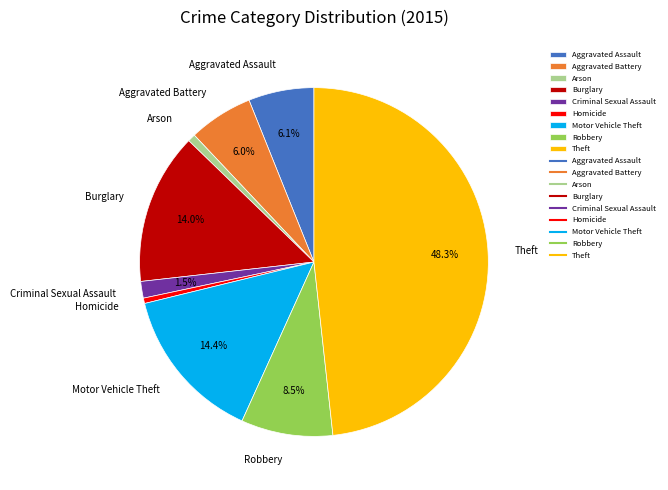

To the nearest percent, what is the difference between the largest and smallest slice percentages?

48%